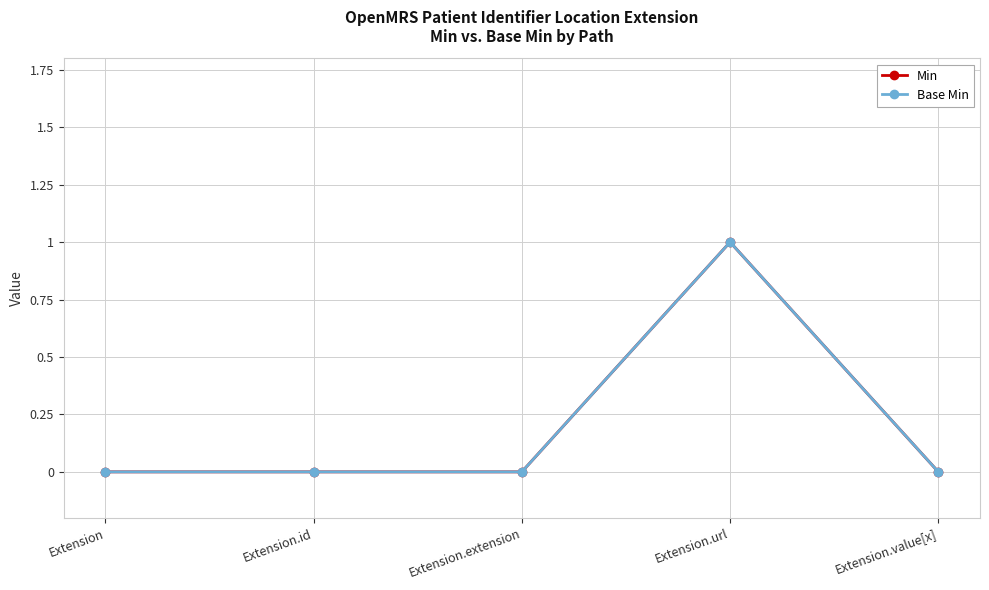

Is this an area chart (filled region under the line)?

No